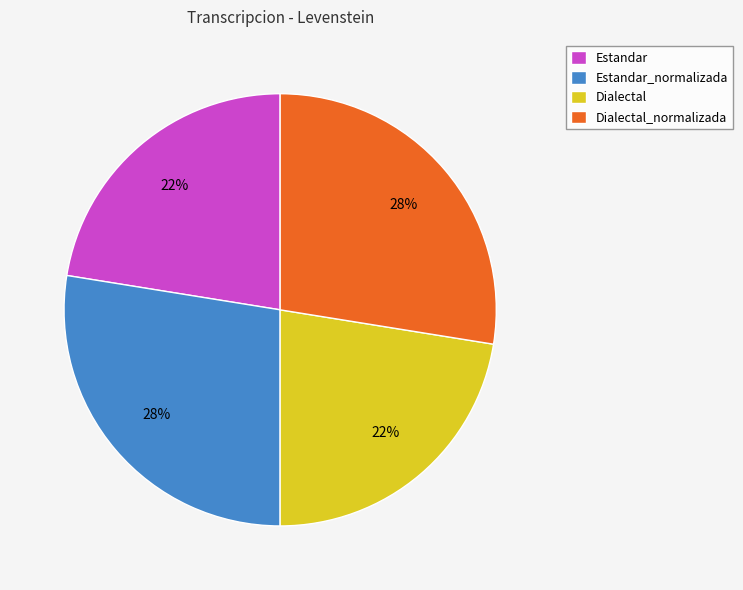

Is it true that Dialectal is 22% of the pie?

True